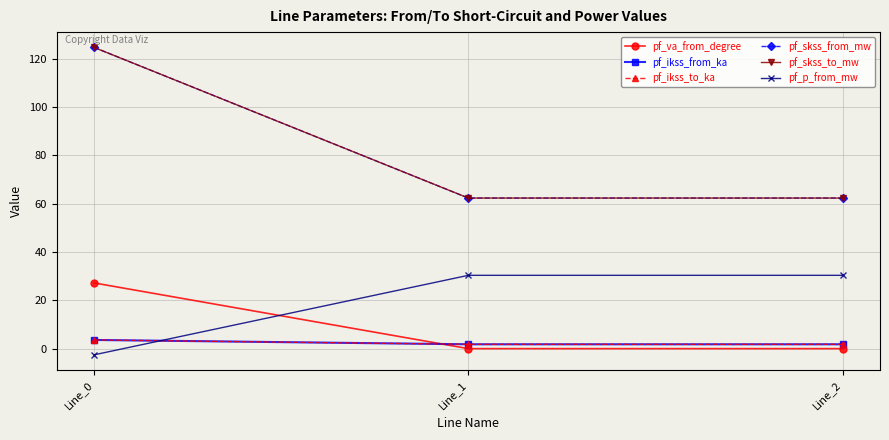

Is it true that pf_p_from_mw equals -1.4 at Line_0?

False